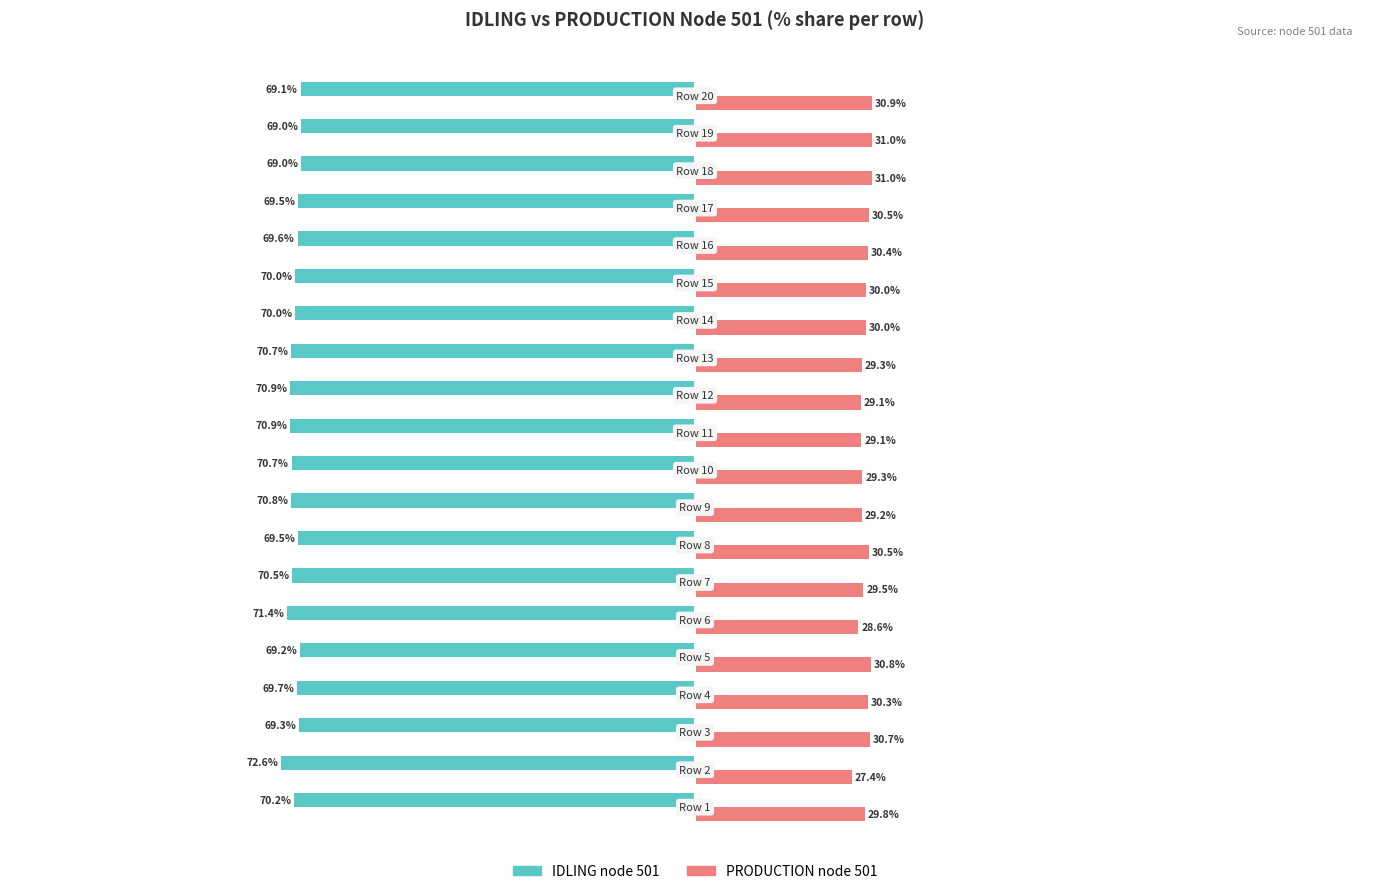

Rank the series by their maximum value, from highest to lowest.

PRODUCTION node 501, IDLING node 501